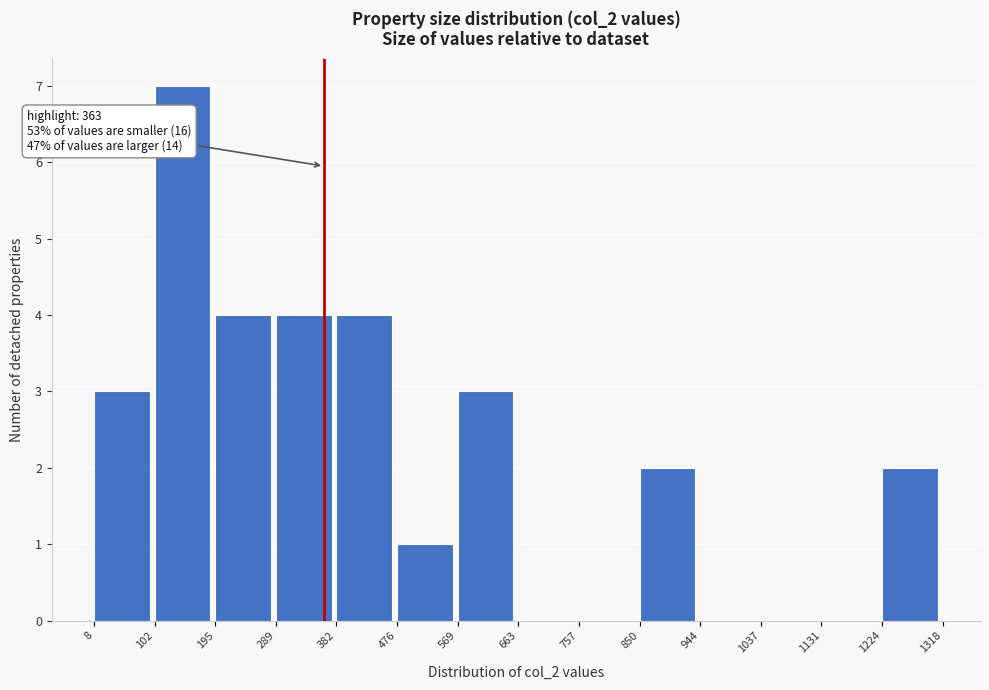

Which range on the x-axis has the tallest bar?

102 to 195